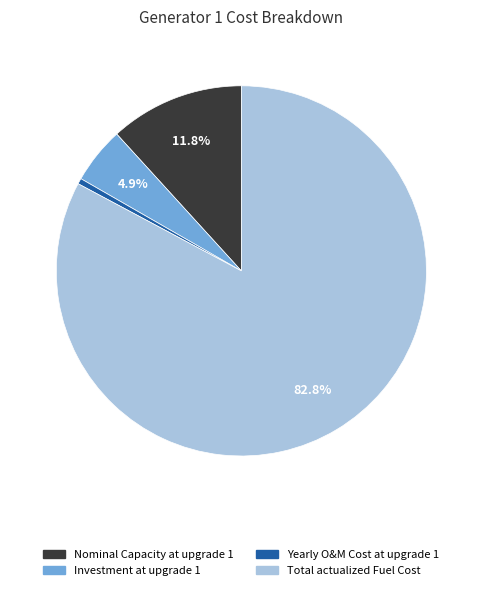

To the nearest percent, what portion does Total actualized Fuel Cost represent?

83%